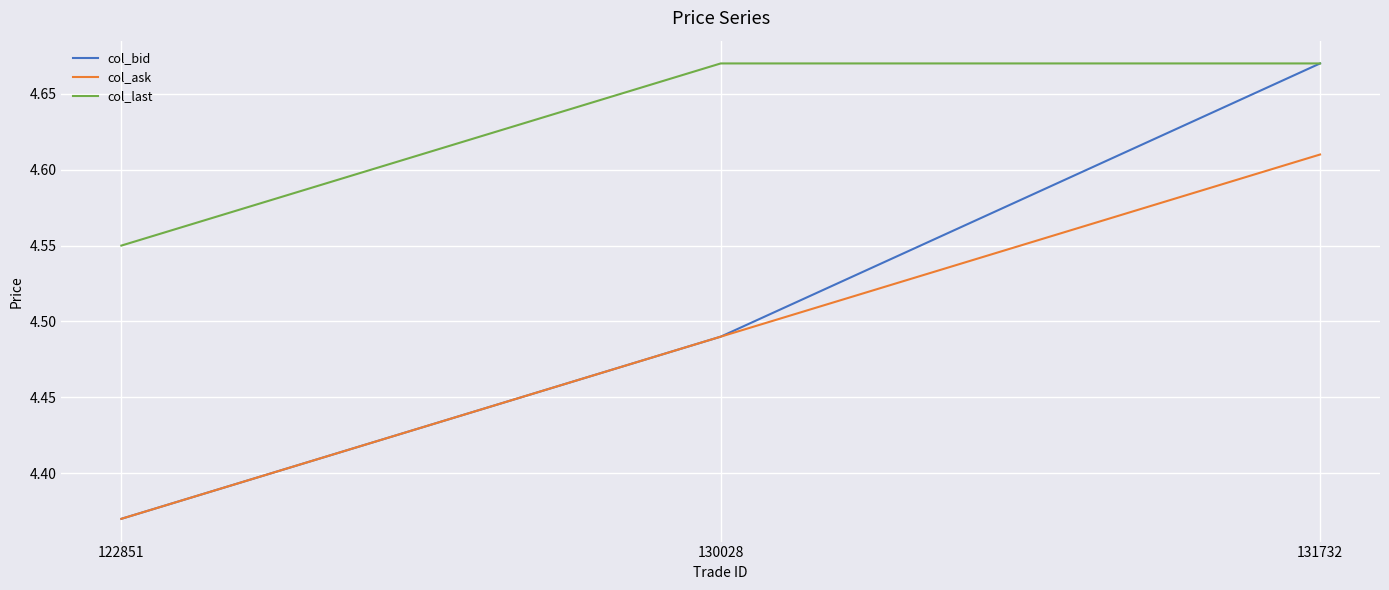

Which category has the lowest value in the col_ask series?

122851